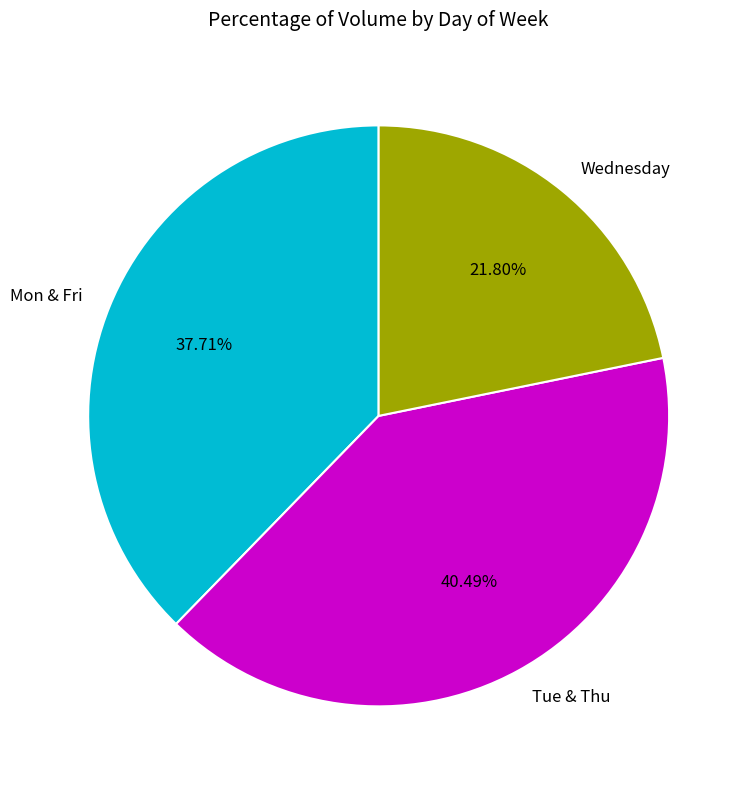

How many slices are in this pie chart?

3